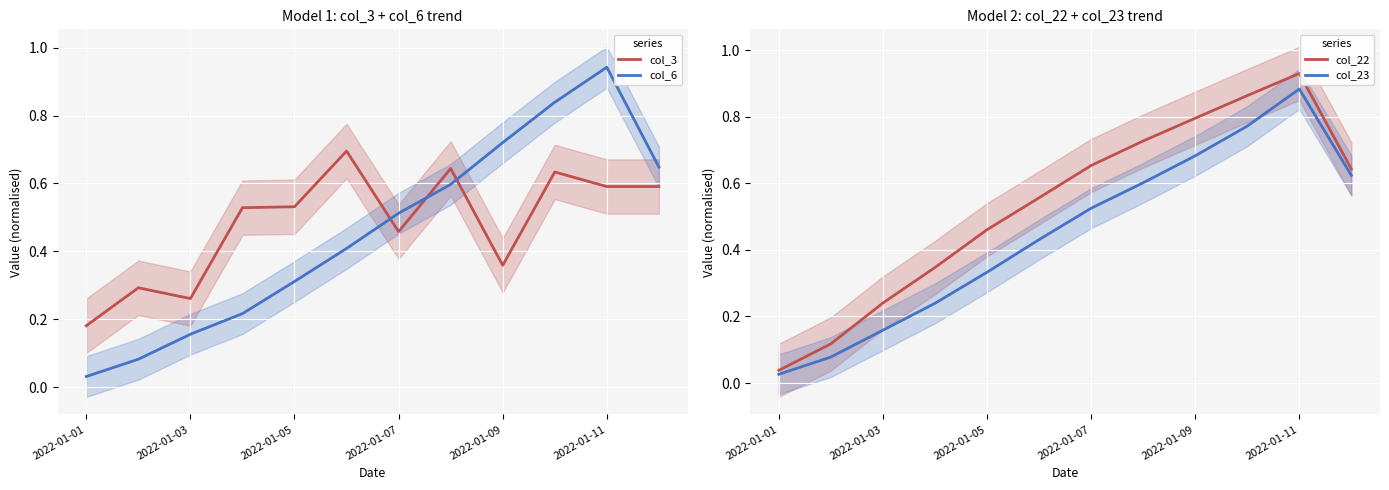

How many lines are shown in the chart?

4